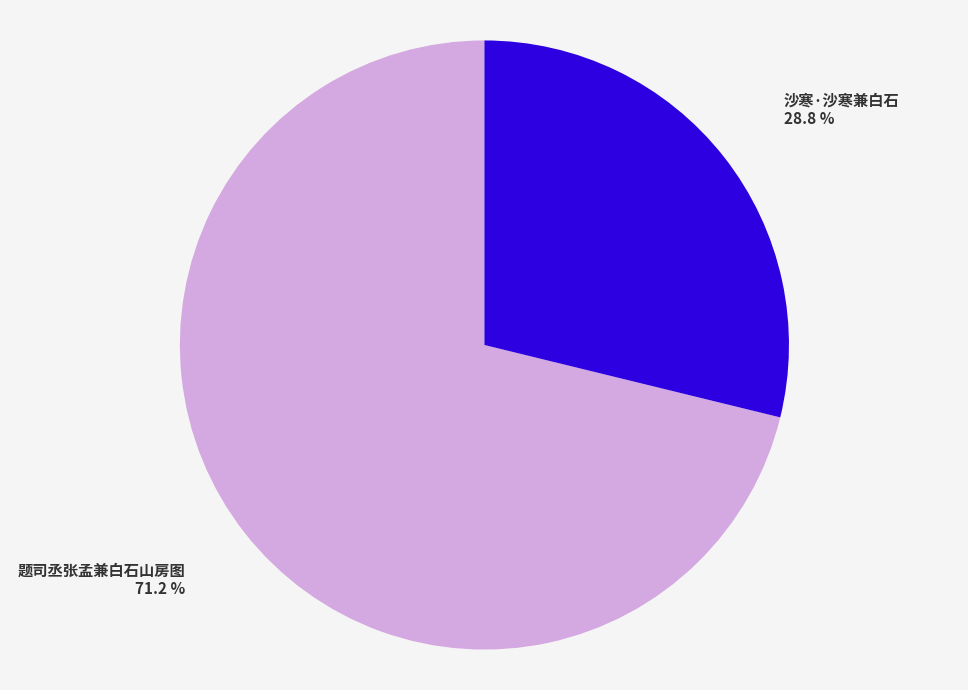

To the nearest percent, what percentage of the pie is 沙寒·沙寒兼白石?

29%